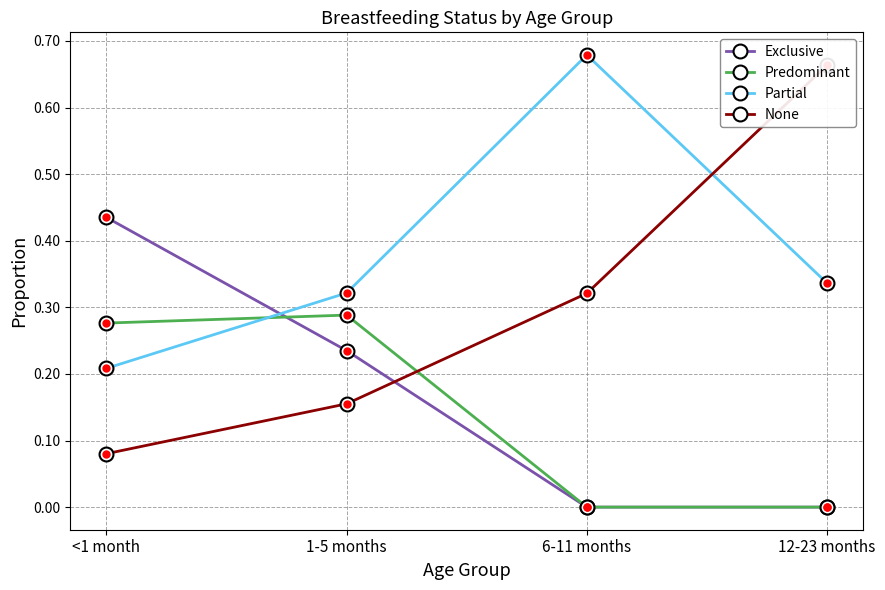

What is the value of the Partial point at the 3rd from the left?

0.7